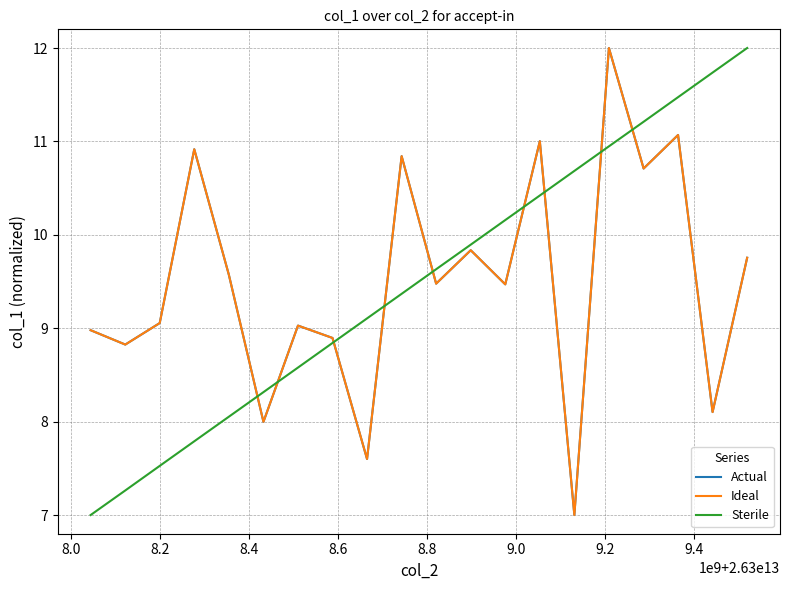

Is the value of Actual at 10 greater than the value of Sterile at 10?

No